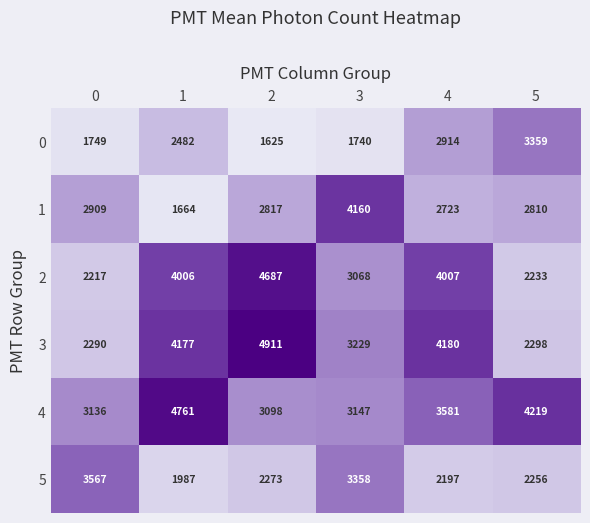

What value does the 3 series have at 2, to the nearest 10?

4910